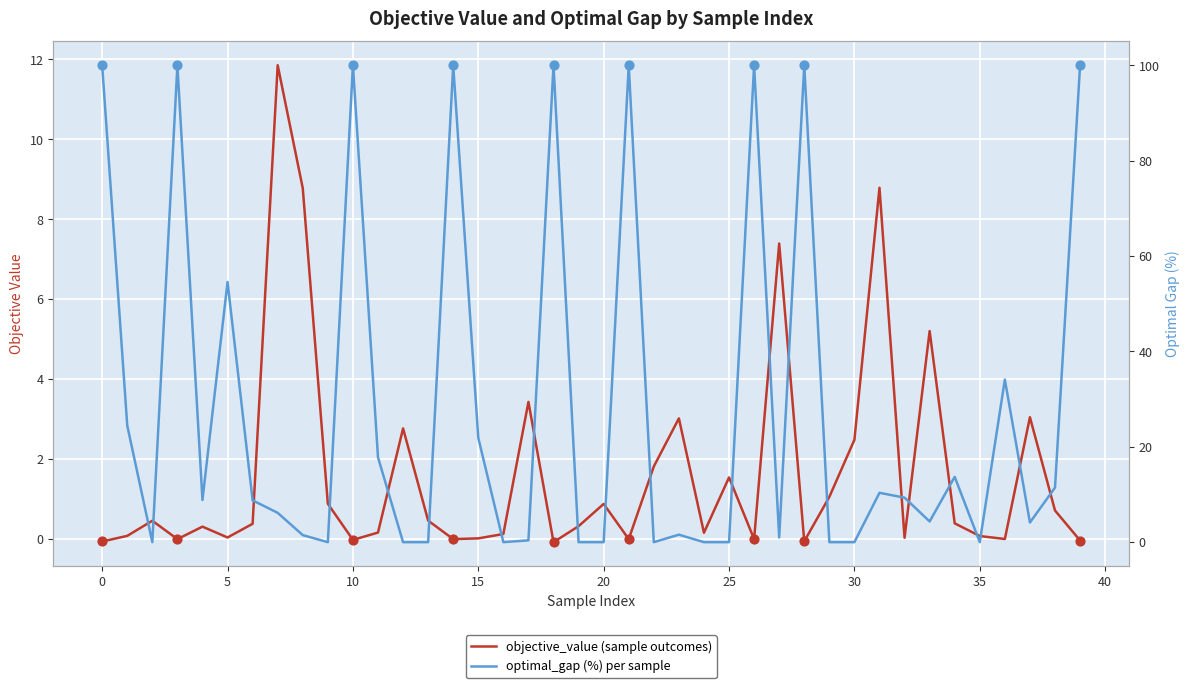

At which category is the sum across all series the highest?

21